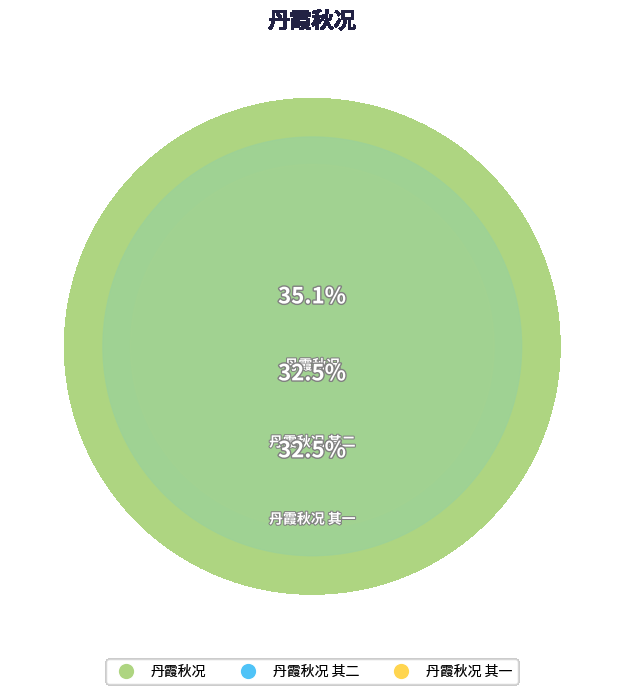

What is the ratio of the value at 丹霞秋况 其一 to the value at 丹霞秋况?

0.9